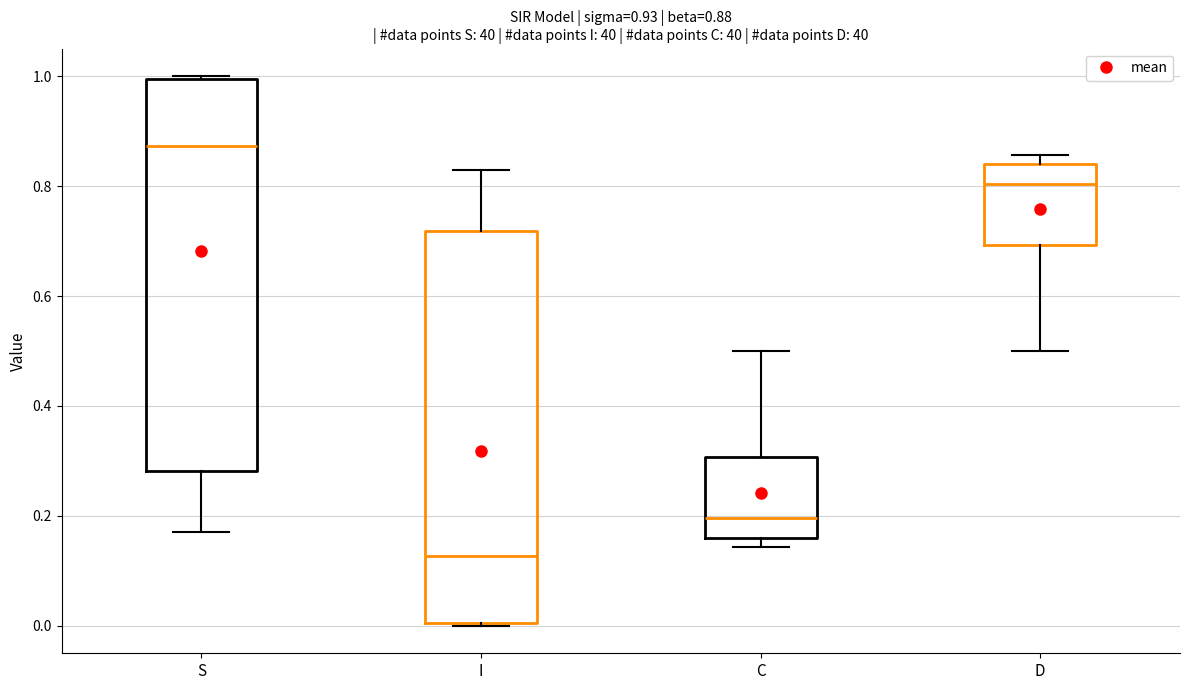

Which box's median line is the lowest?

I